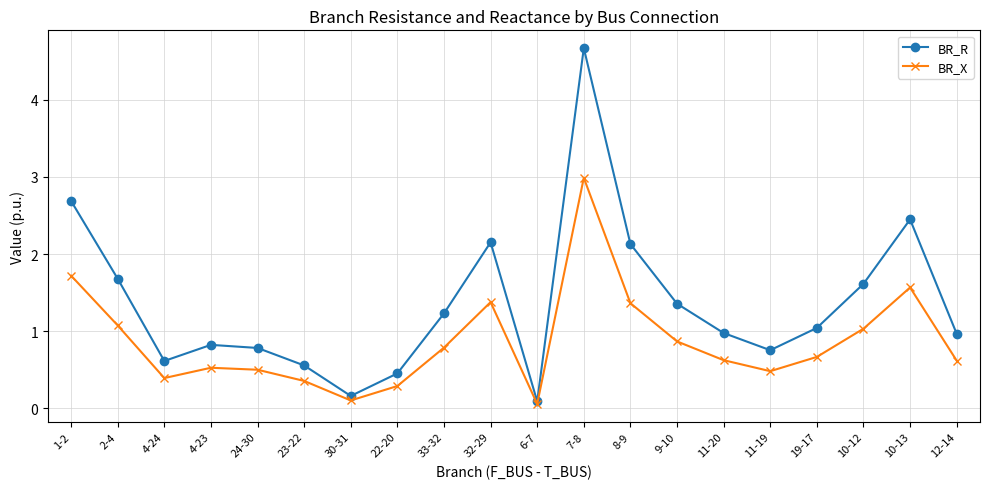

How many lines are shown in the chart?

2